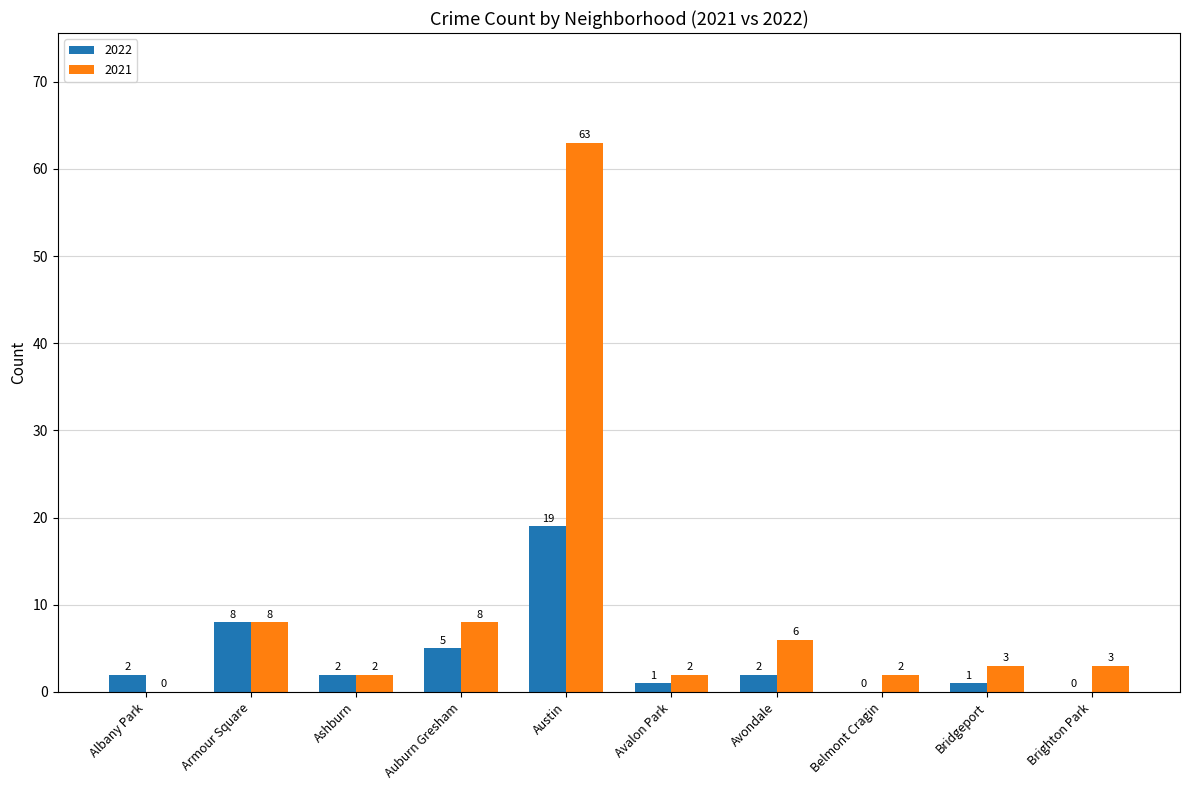

Which series has the widest spread of values?

2021